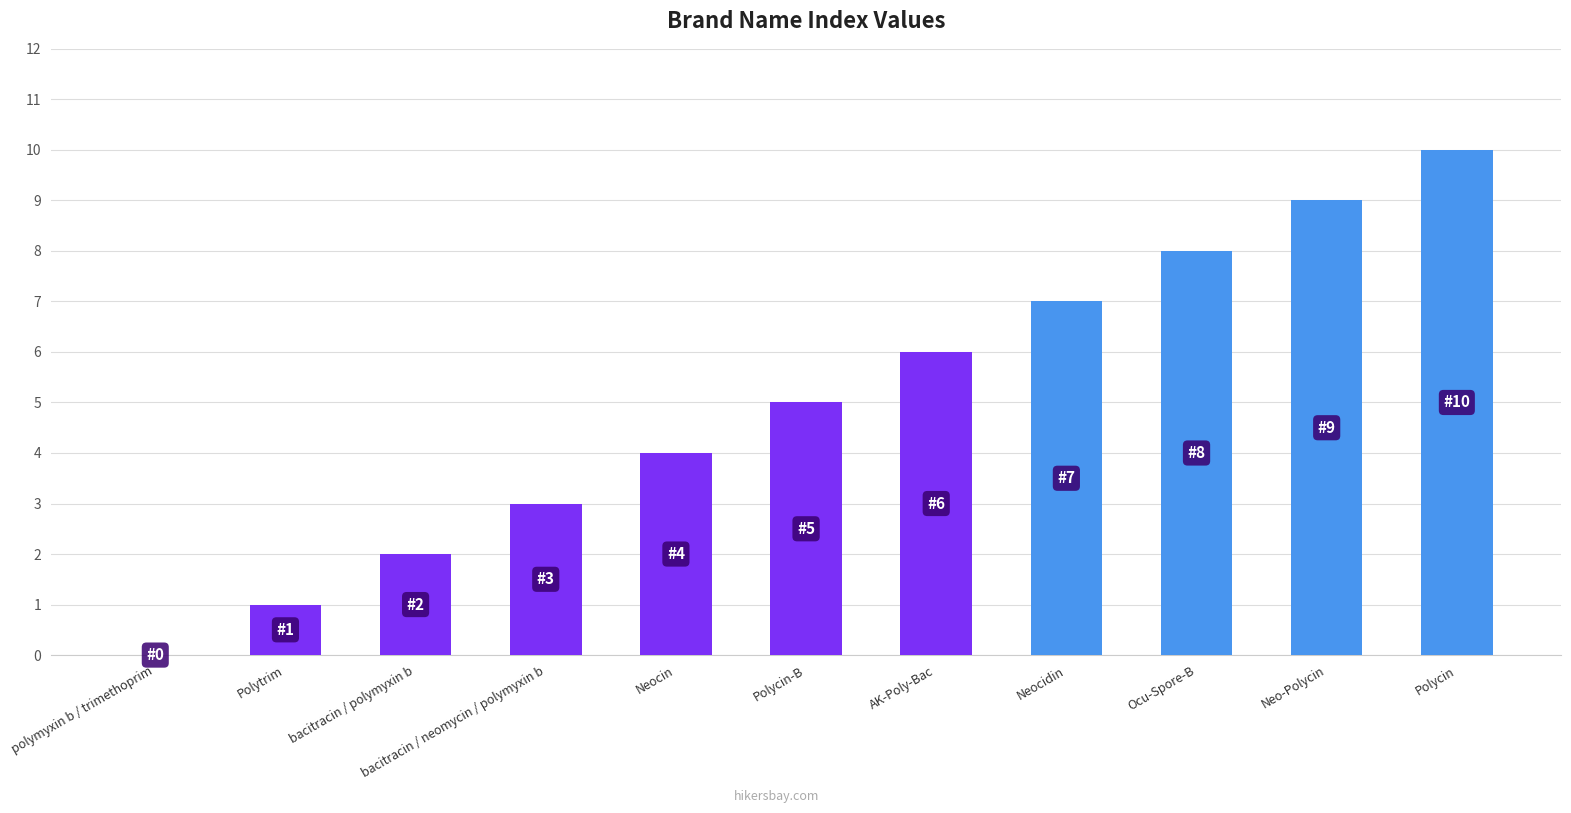

What is the sum of the values at Neo-Polycin and Neocin?

13